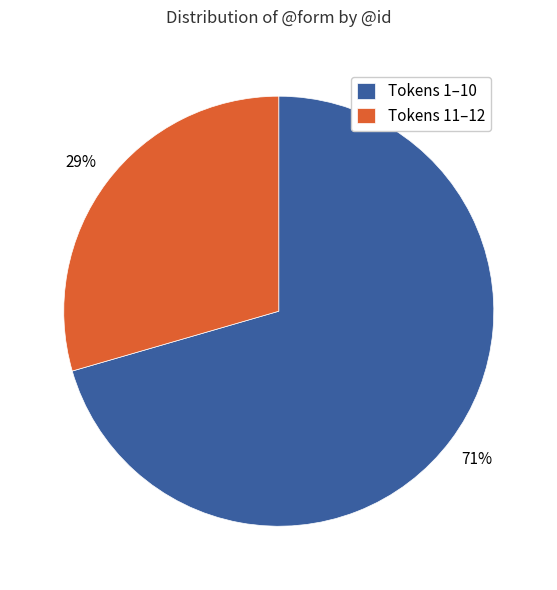

To the nearest percent, what is the average slice percentage?

50%